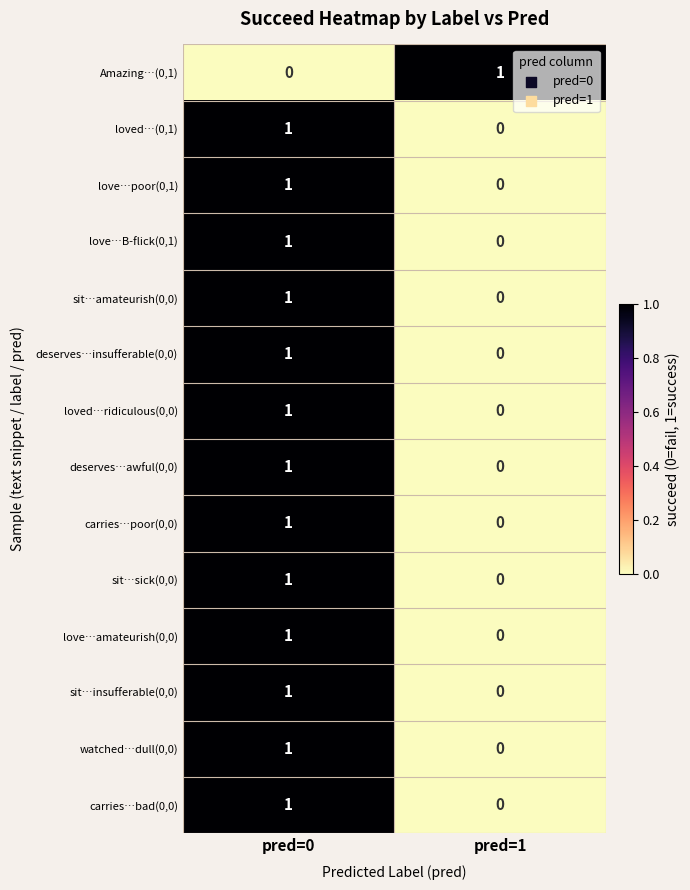

Where is loved…ridiculous(0,0) nearest to the value 0?

pred=1